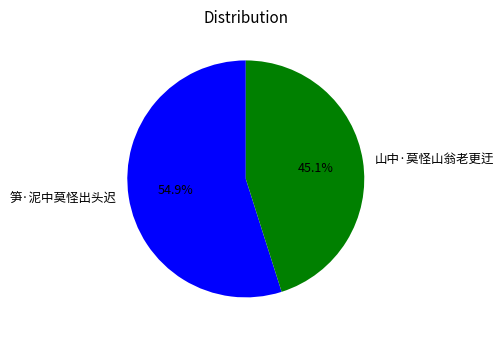

Combined, do 笋·泥中莫怪出头迟 and 山中·莫怪山翁老更迂 account for over 50%?

Yes